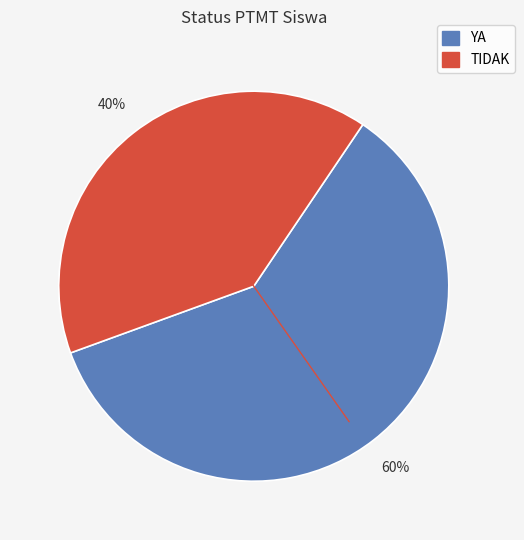

Is it true that TIDAK is 40% of the pie?

True